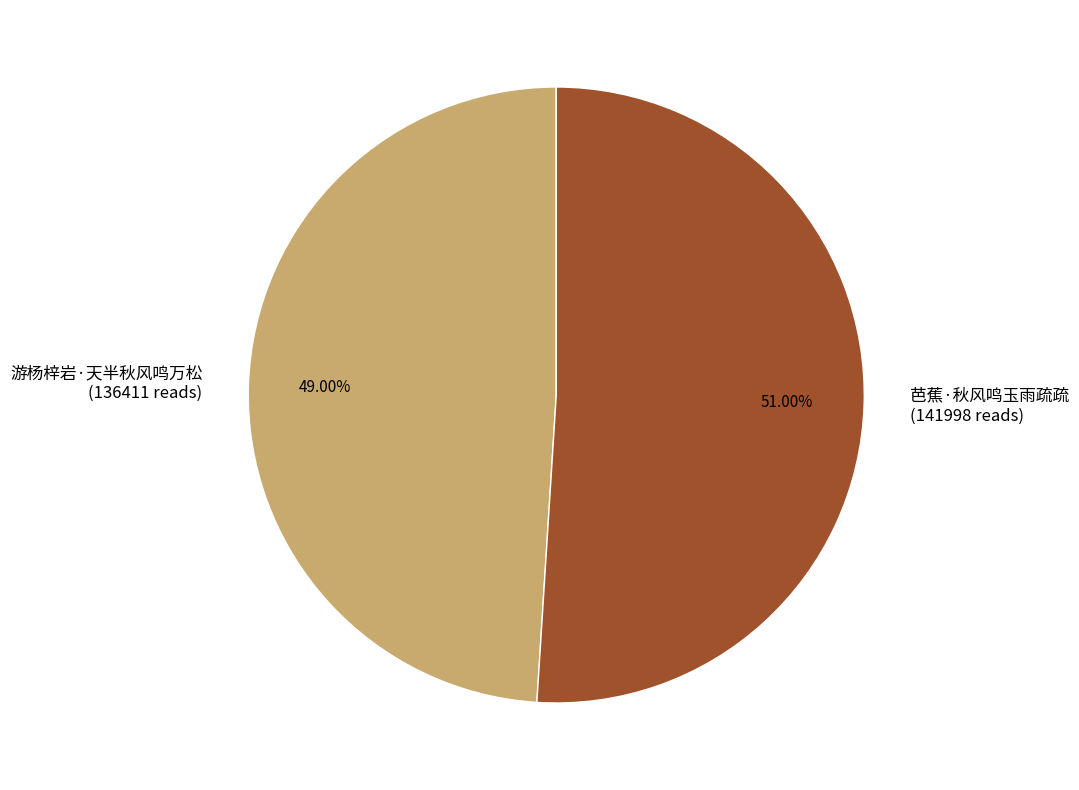

Does any single category account for the majority?

Yes